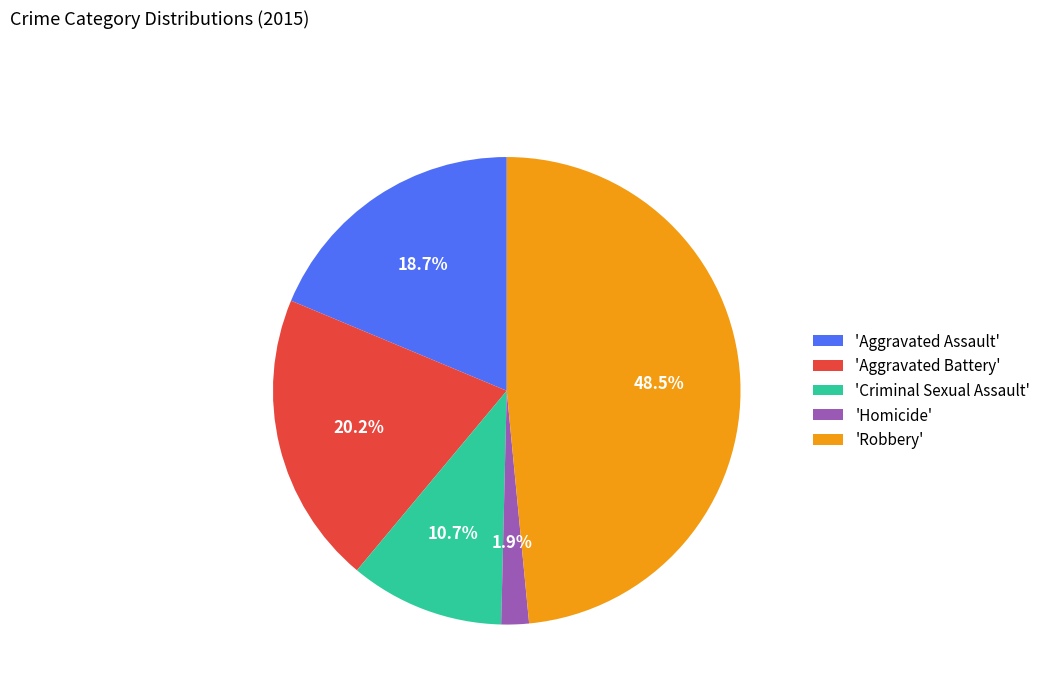

Does any single category account for the majority?

No